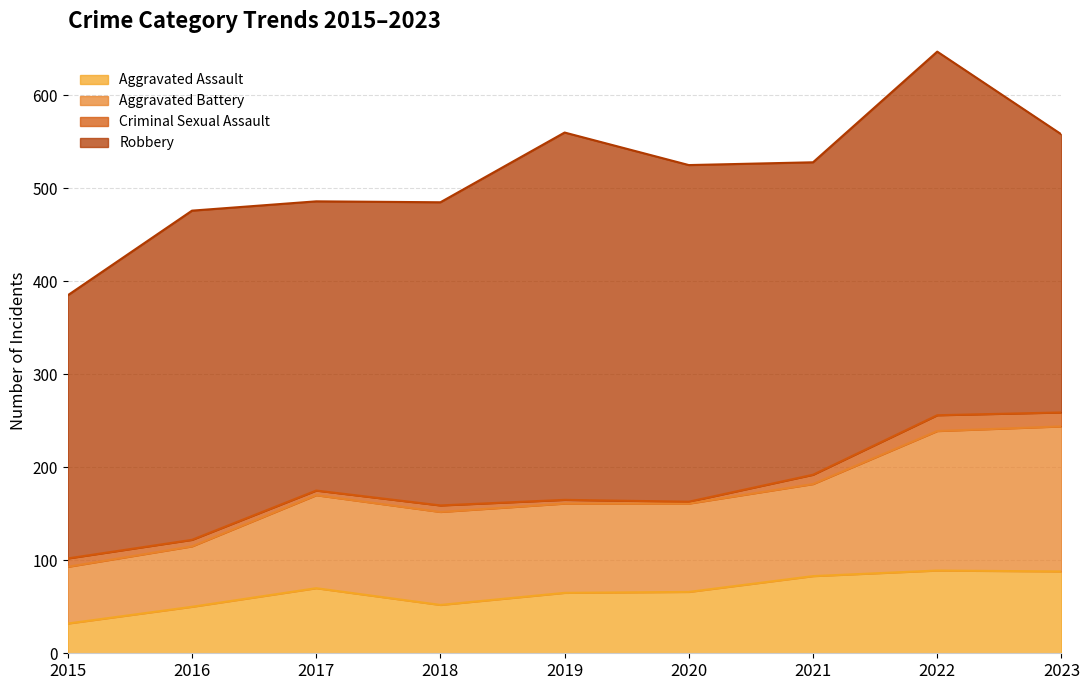

What is the total value across all series at 2020?

525